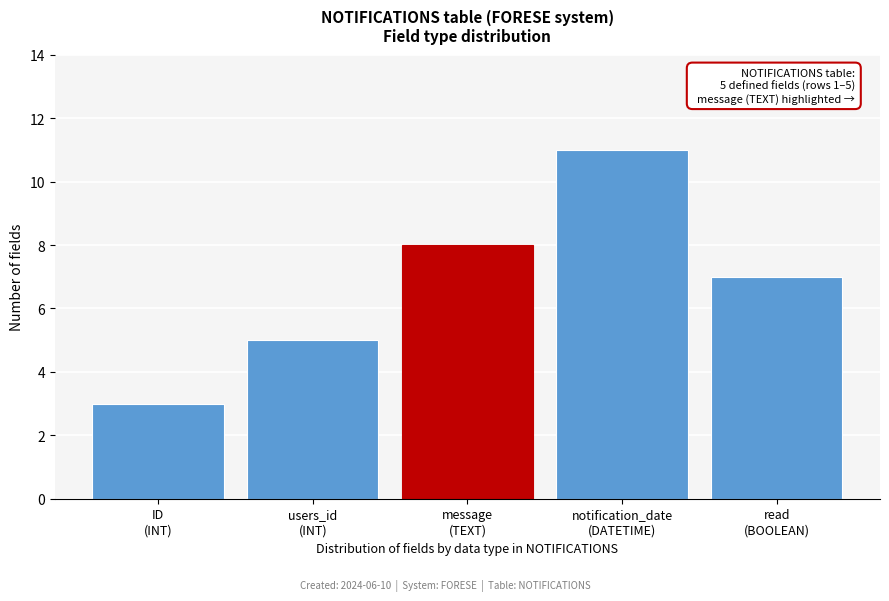

Reading right to left, what are all the values shown in this chart?

7	11	8	5	3